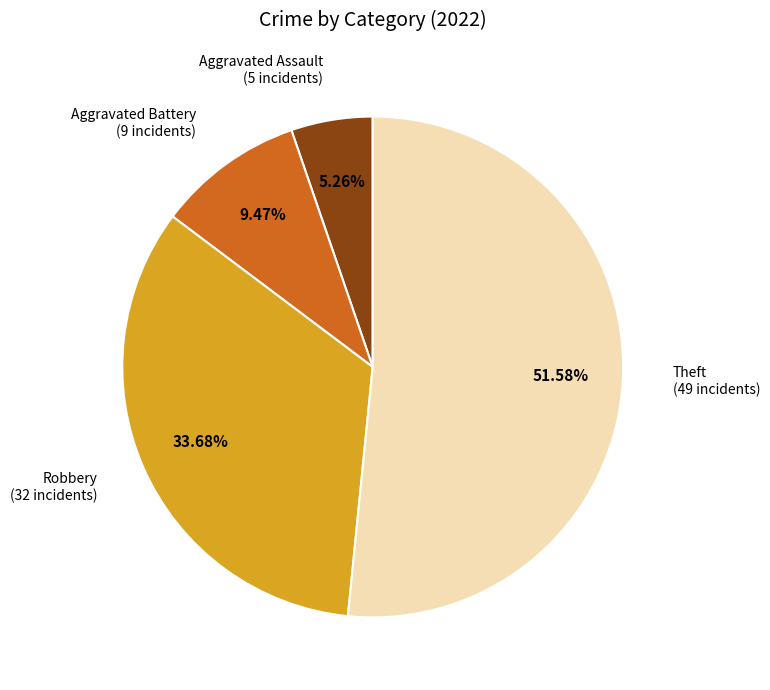

What percentage is the Theft slice, to the nearest percent?

52%